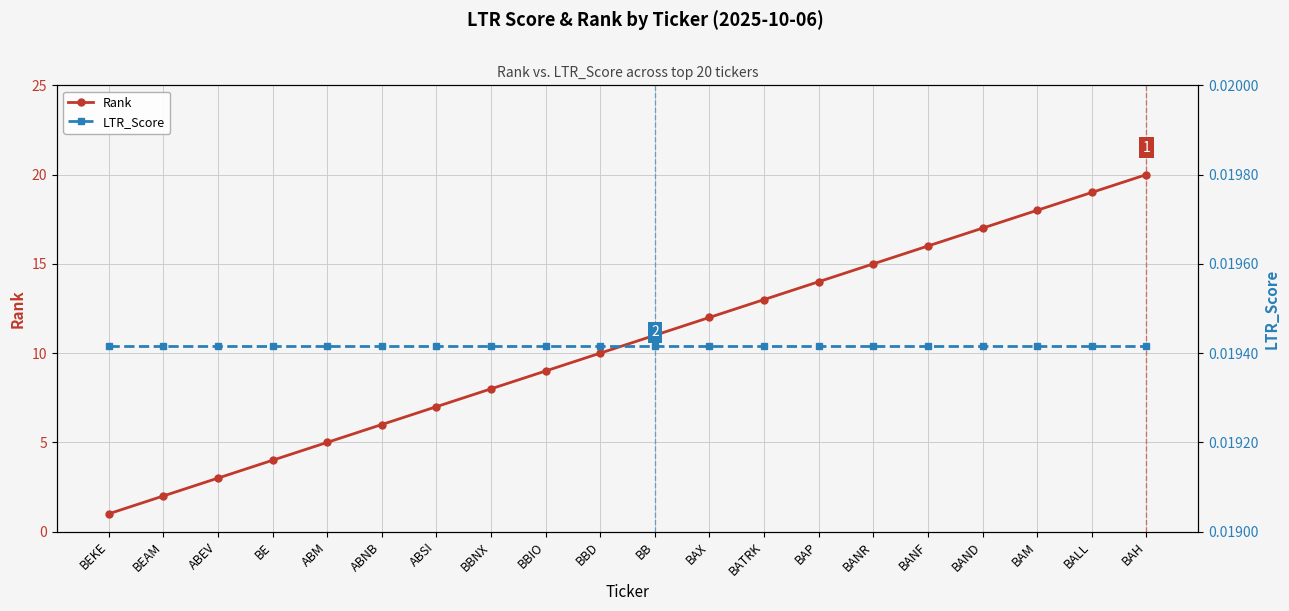

Reading left to right, list all the values displayed in this chart.

Rank: BEKE=1.0	BEAM=2.0	ABEV=3.0	BE=4.0	ABM=5.0	ABNB=6.0	ABSI=7.0	BBNX=8.0	BBIO=9.0	BBD=10.0	BB=11.0	BAX=12.0	BATRK=13.0	BAP=14.0	BANR=15.0	BANF=16.0	BAND=17.0	BAM=18.0	BALL=19.0	BAH=20.0
LTR_Score: BEKE=0.0	BEAM=0.0	ABEV=0.0	BE=0.0	ABM=0.0	ABNB=0.0	ABSI=0.0	BBNX=0.0	BBIO=0.0	BBD=0.0	BB=0.0	BAX=0.0	BATRK=0.0	BAP=0.0	BANR=0.0	BANF=0.0	BAND=0.0	BAM=0.0	BALL=0.0	BAH=0.0